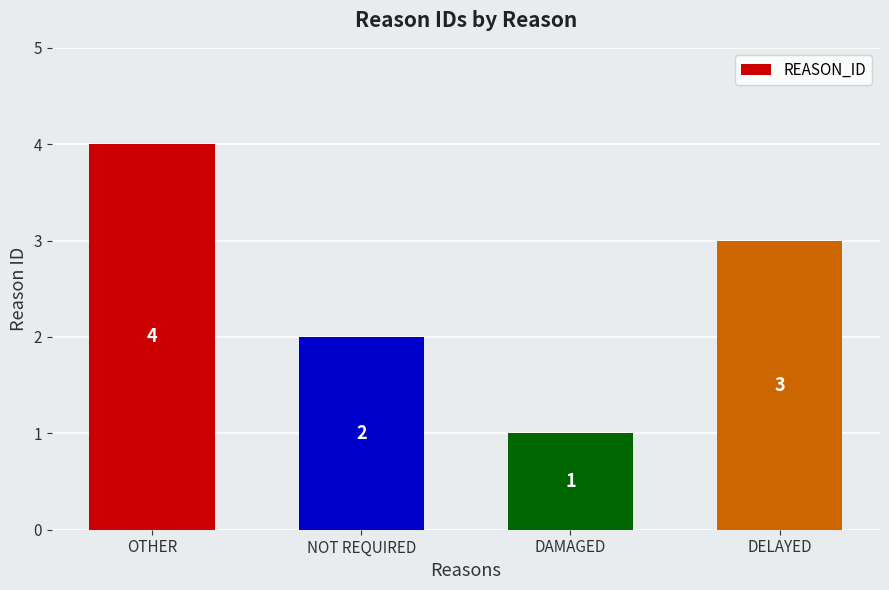

Count the number of data series in this chart.

1